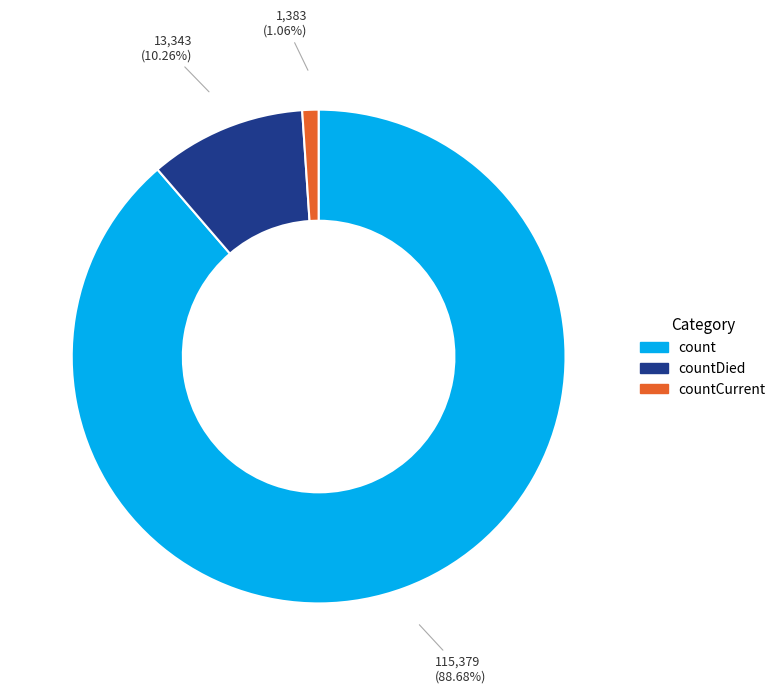

True or false: count accounts for 89% of the total.

True